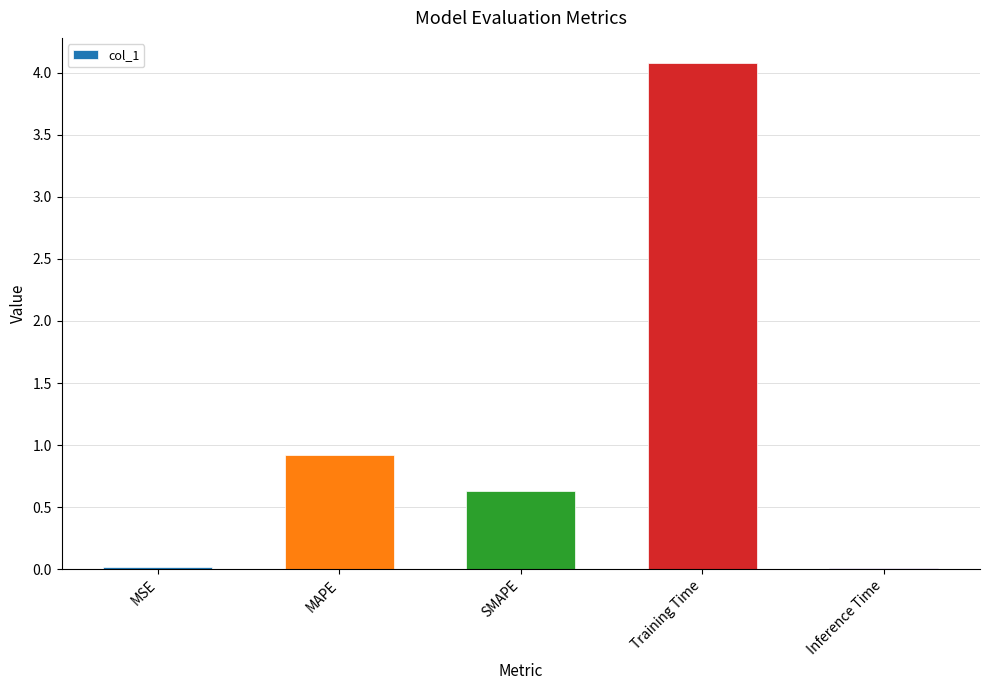

What is the label of the 5th bar from the left?

Inference Time